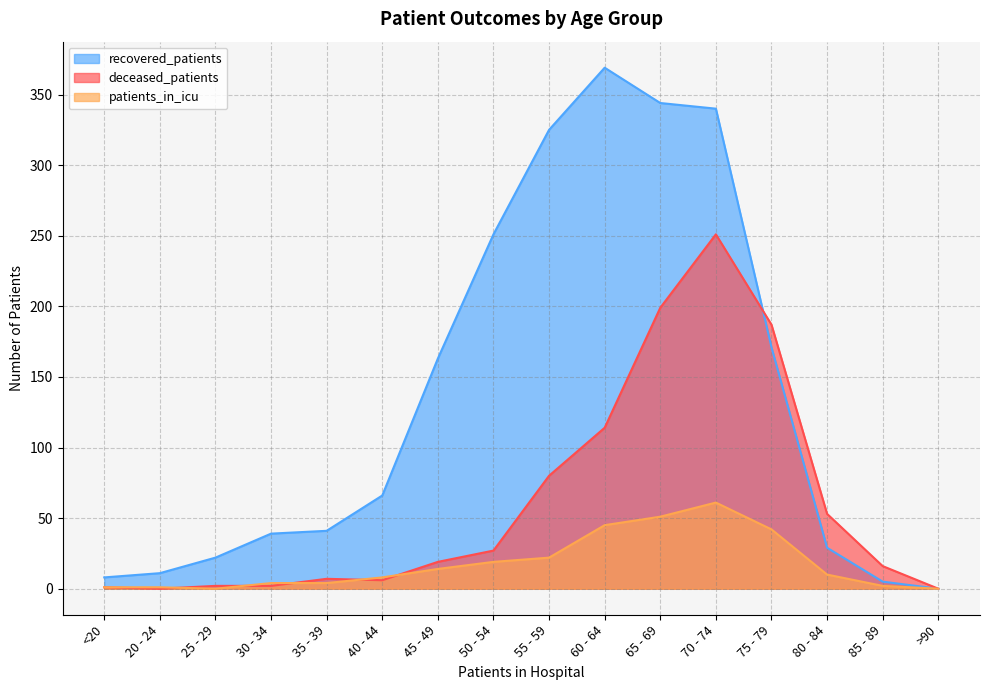

Where is patients_in_icu nearest to the value 30?

55 - 59